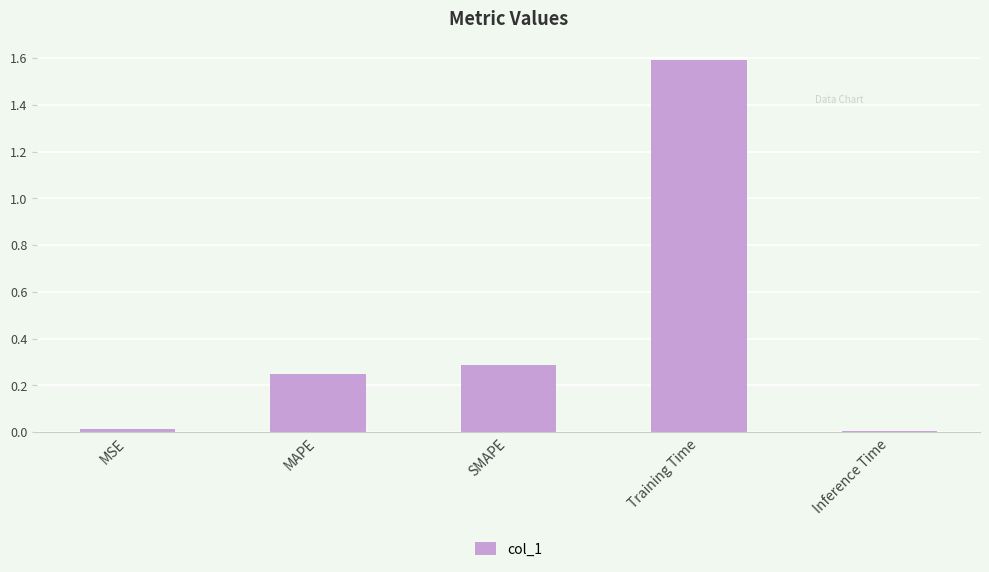

Which label corresponds to the largest value in the chart?

Training Time